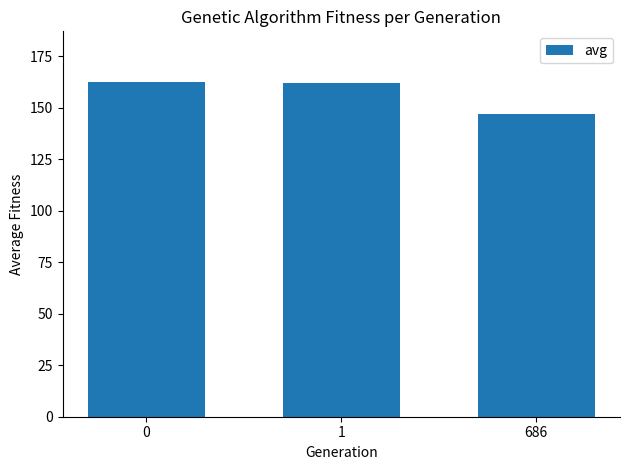

What is the value of the 2nd bar from the left?

162.2